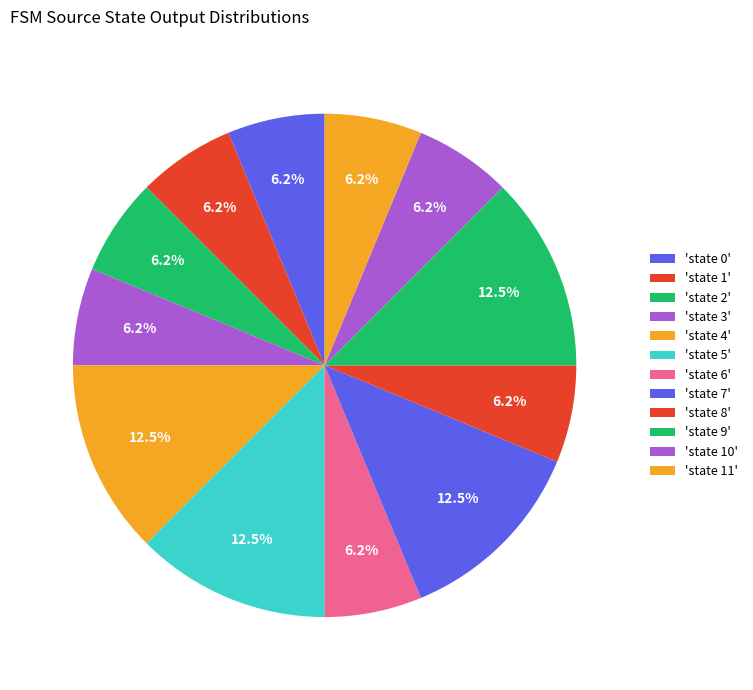

How many segments does this pie chart have?

12